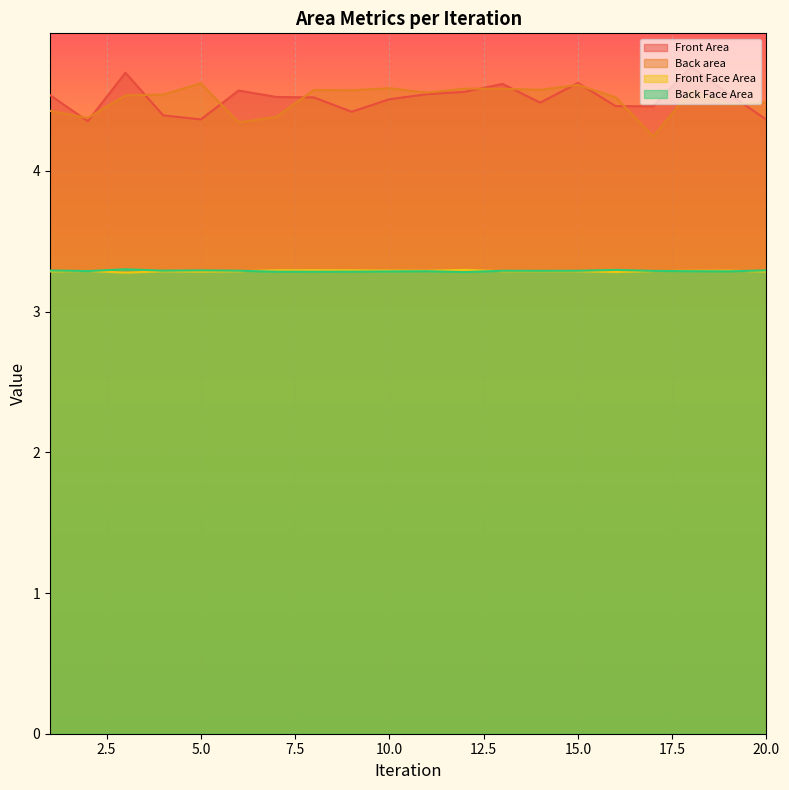

Which category has the lowest value across all series?

3